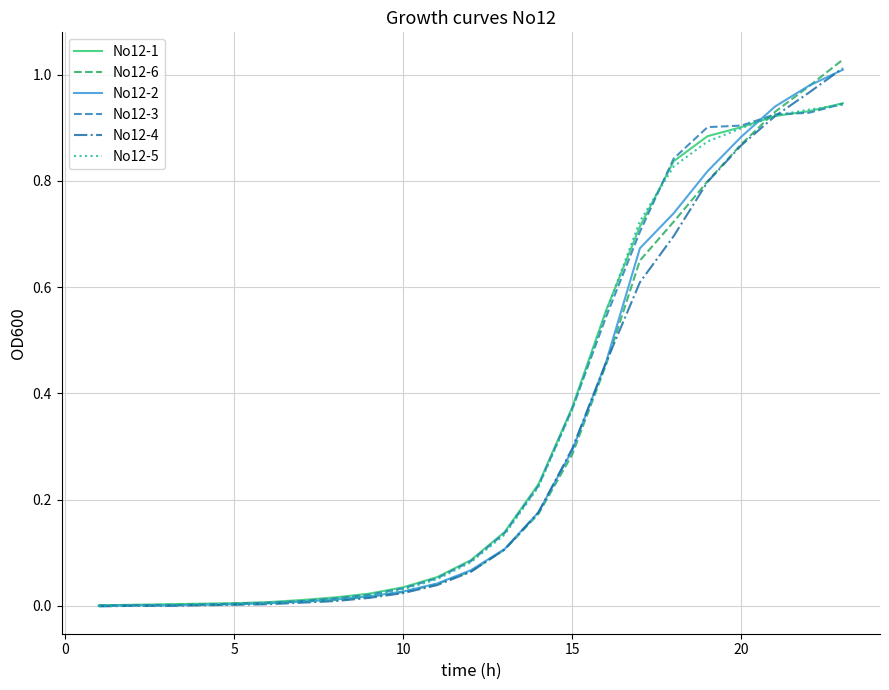

What is the sum of all No12-5 values?

7.6